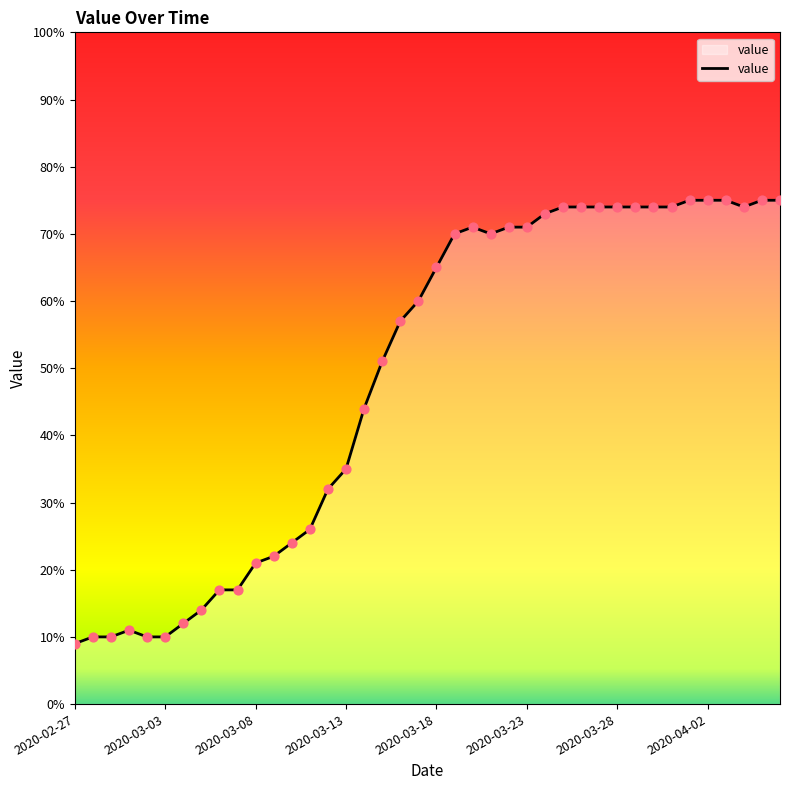

What is the minimum value shown in the chart?

9